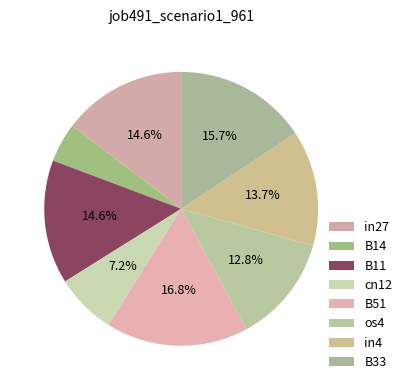

Count the number of slices in the pie.

8